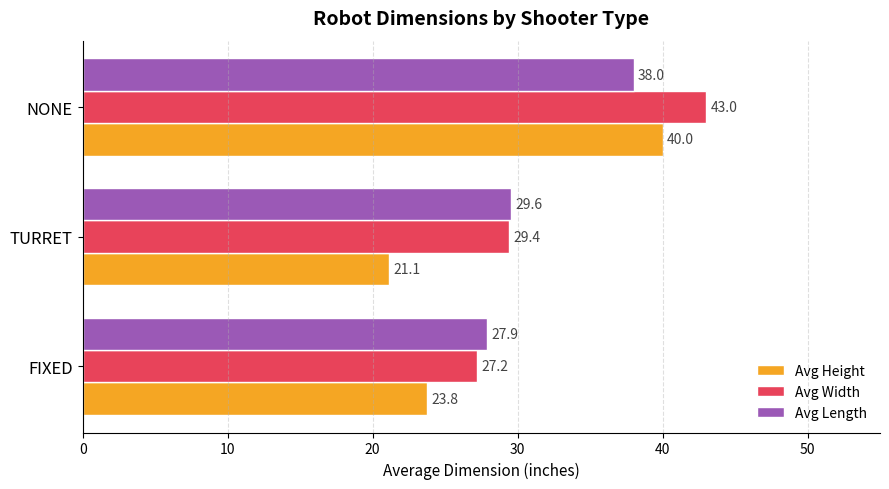

What is the highest value of the Avg Width series?

43.0